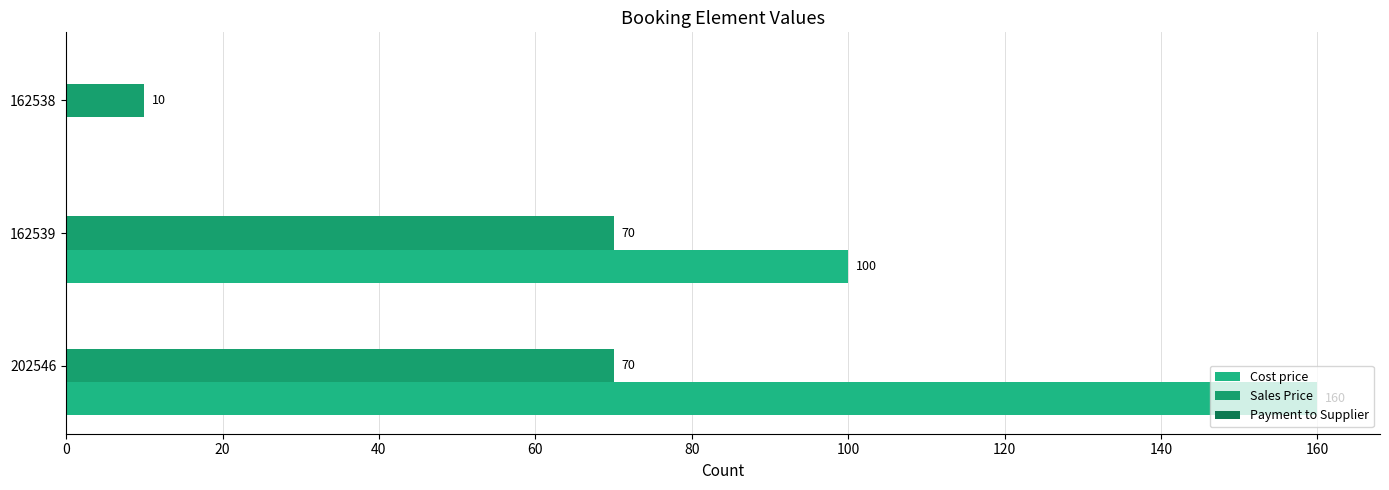

How many categories are shown in the chart?

3